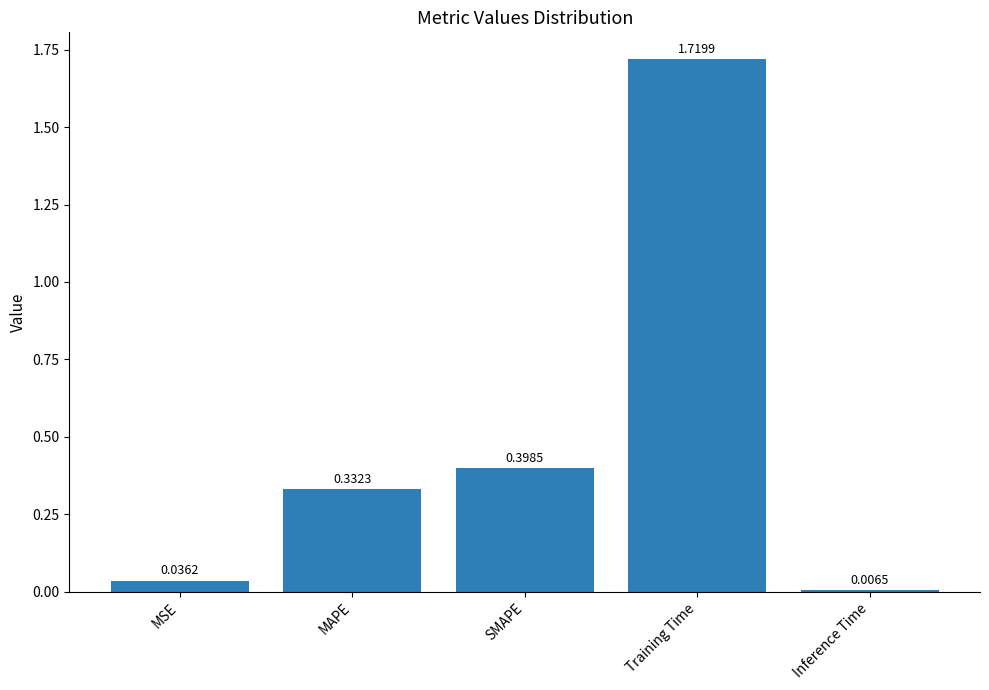

What position from the left is Inference Time?

5